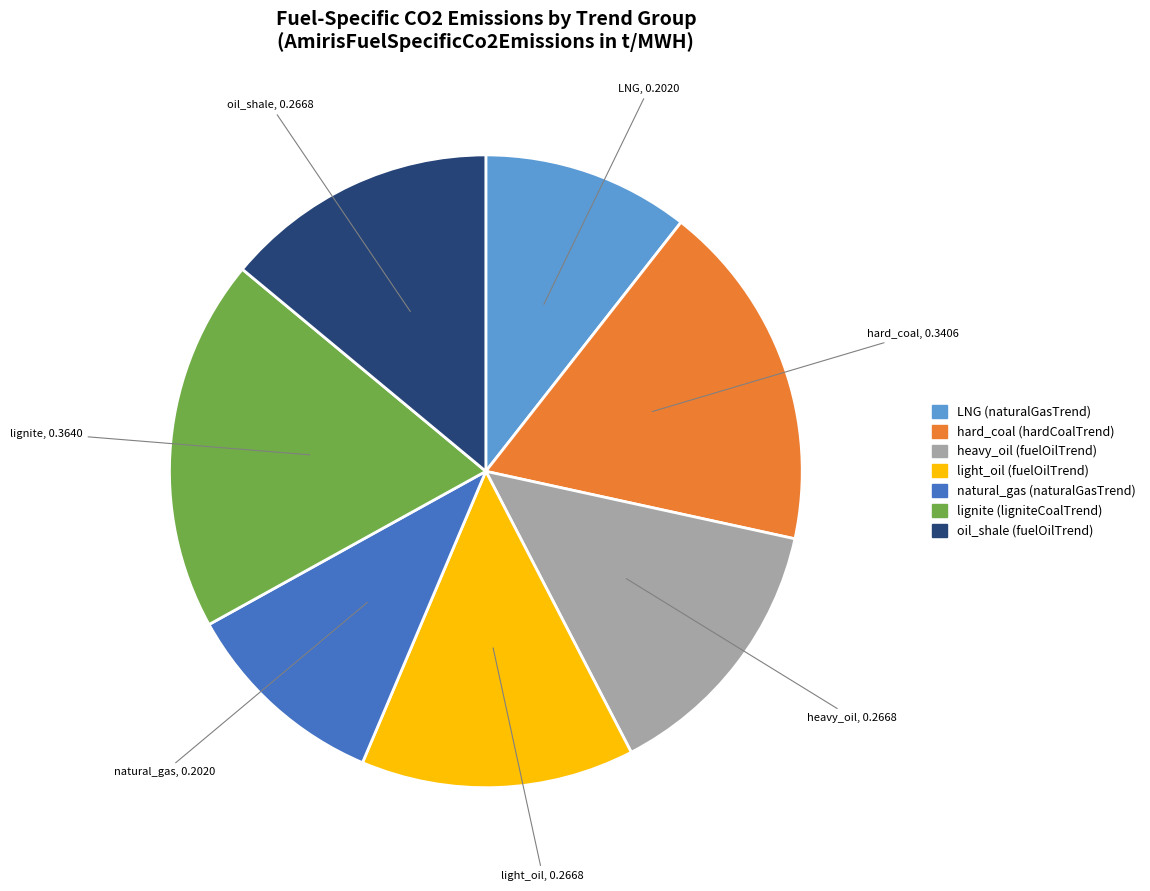

True or false: oil_shale (fuelOilTrend) accounts for 28% of the total.

False